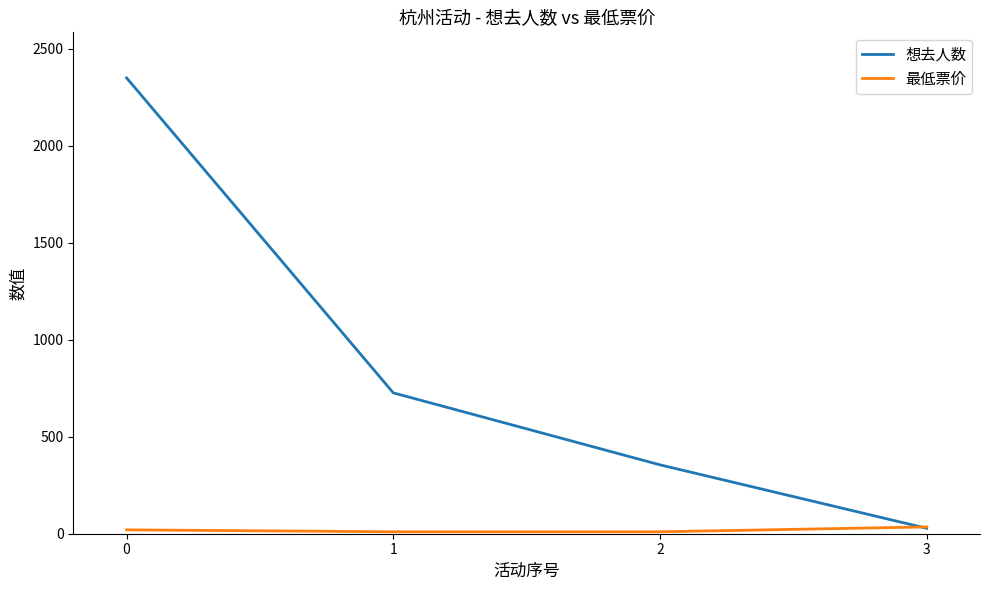

The 想去人数 series shows 2349 at 0. True or false?

True